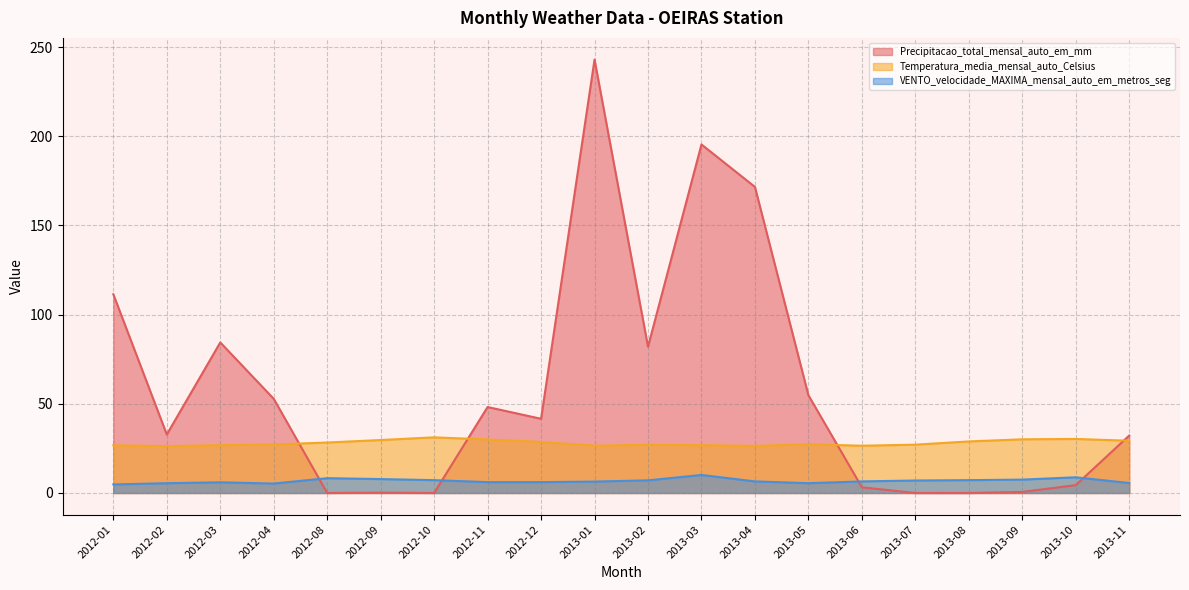

List the labels in order of Precipitacao_total_mensal_auto_em_mm value, largest first.

2013-01, 2013-03, 2013-04, 2012-01, 2012-03, 2013-02, 2013-05, 2012-04, 2012-11, 2012-12, 2012-02, 2013-11, 2013-10, 2013-06, 2013-09, 2012-09, 2012-08, 2012-10, 2013-07, 2013-08